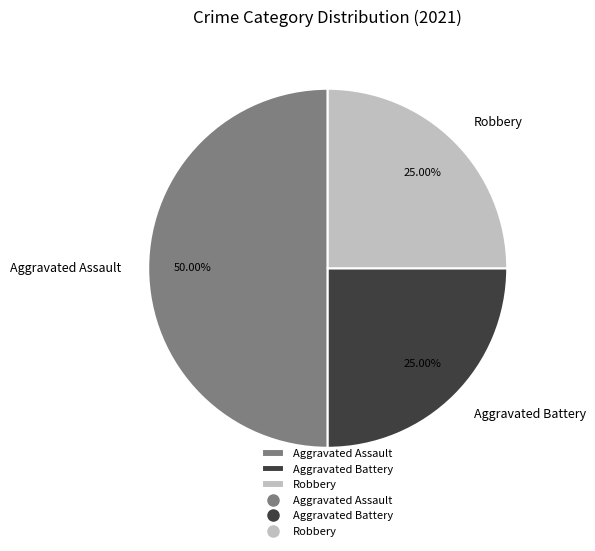

To the nearest percent, what percentage of the pie is Aggravated Assault?

50%